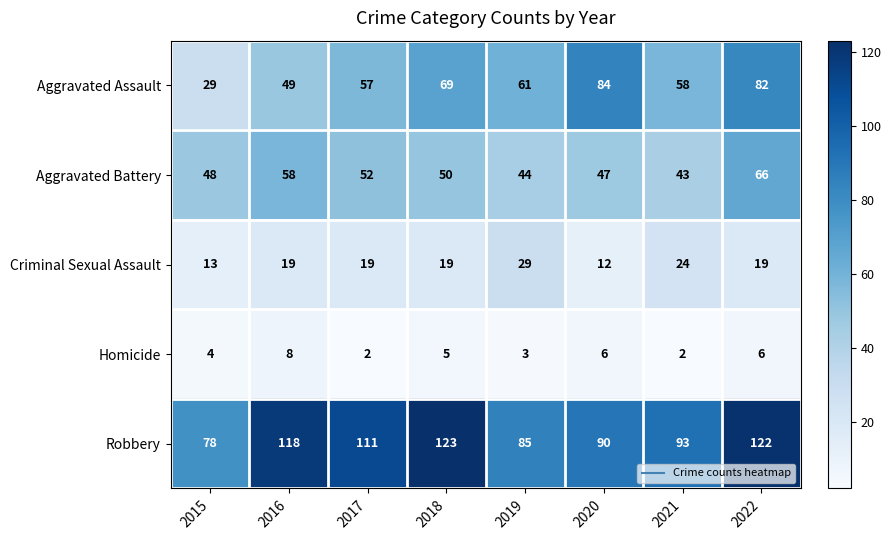

Which label corresponds to the largest value in the chart?

2018